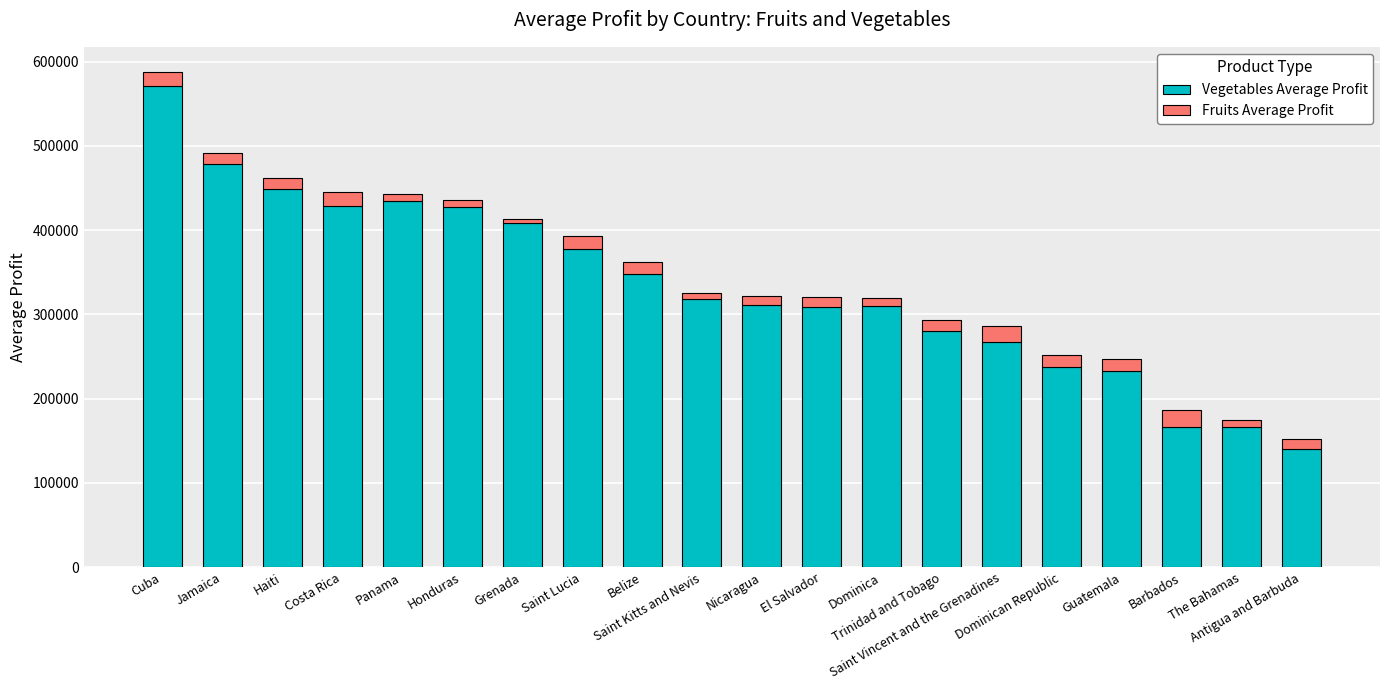

What is the sum of all Vegetables Average Profit values?

6660539.6